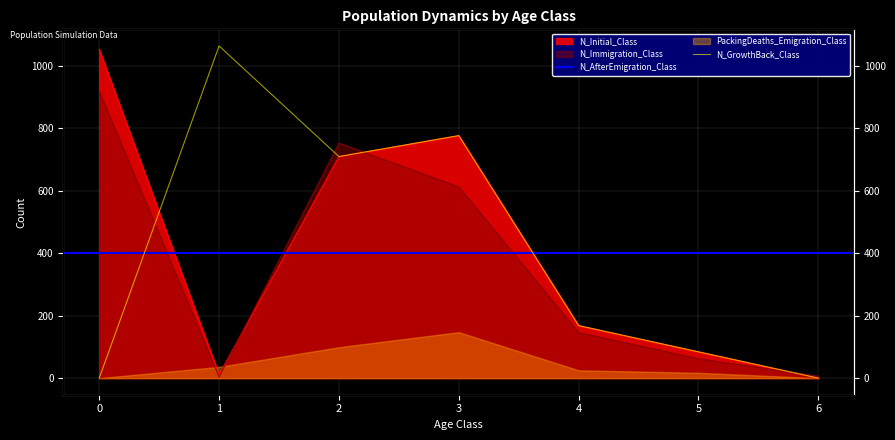

How many values in N_Initial_Class are above zero?

6